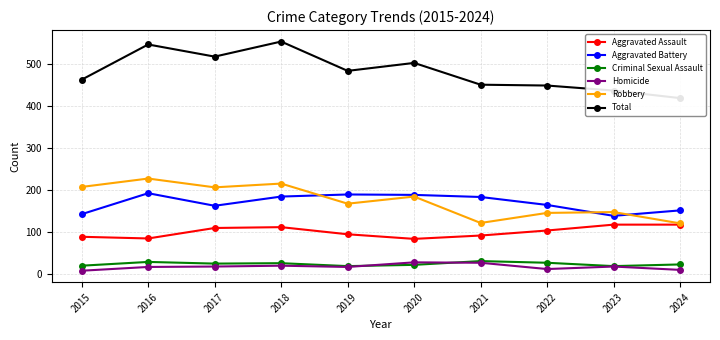

Count the Homicide values in the range 11 to 19.

6